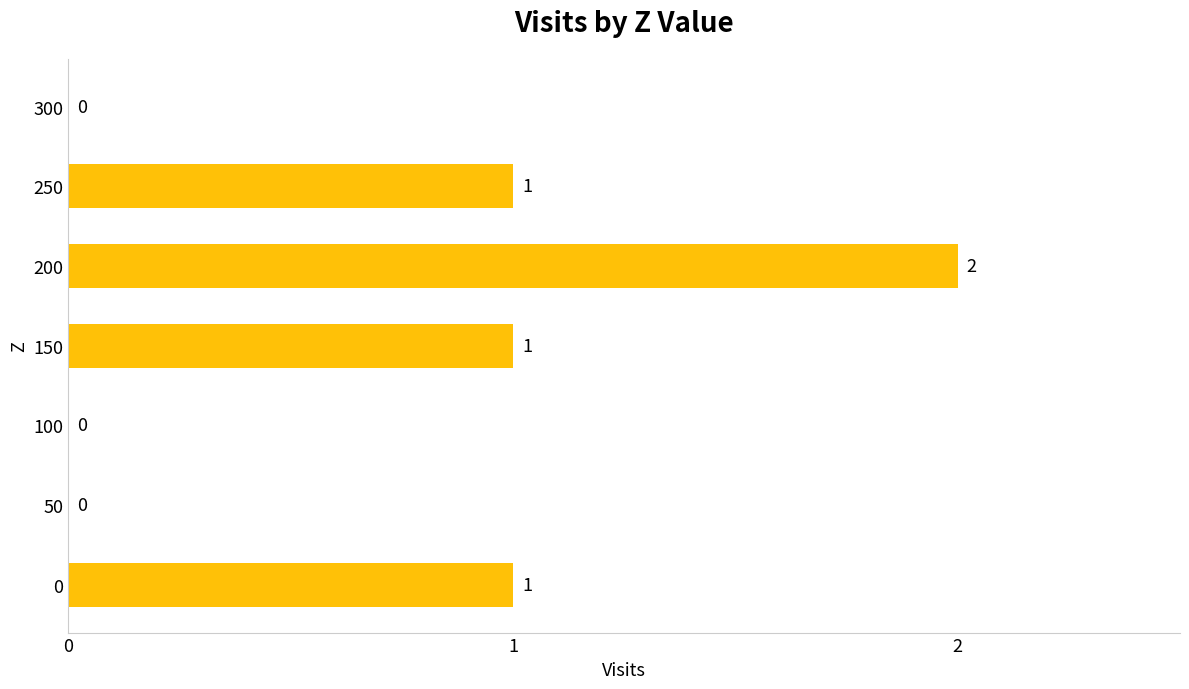

True or false: the data shows 1 at 0.

True